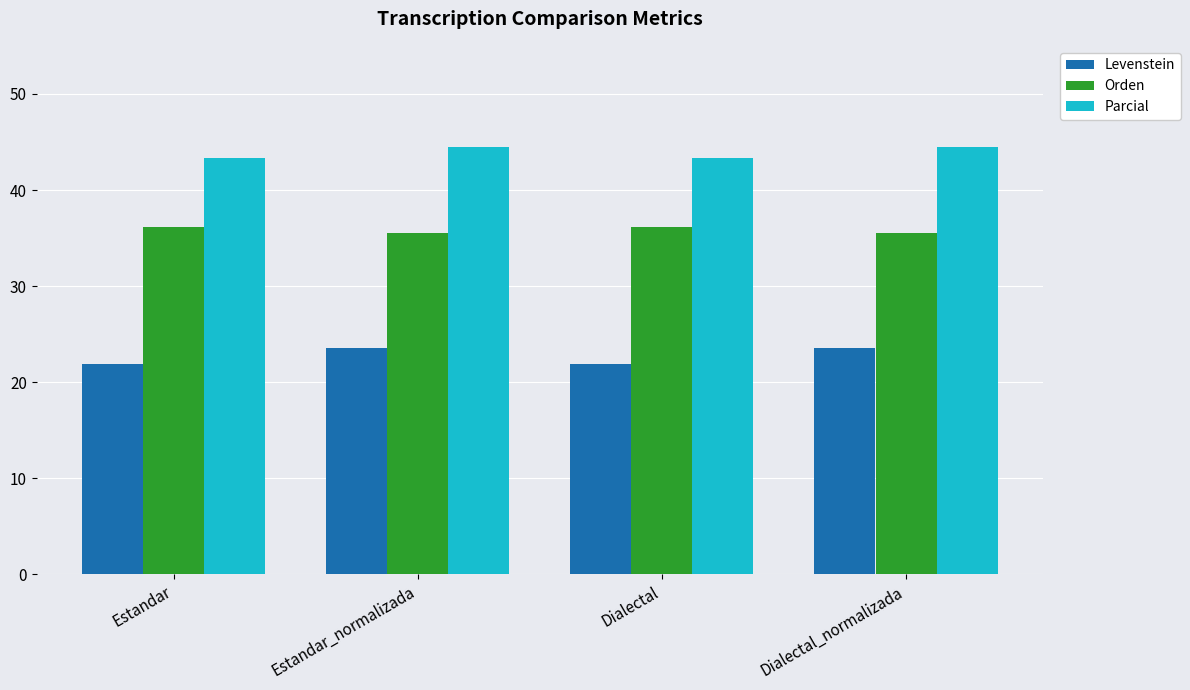

Reading right to left, transcribe all the data shown in this chart.

Levenstein: 23.5	21.9	23.5	21.9
Orden: 35.5	36.2	35.5	36.2
Parcial: 44.4	43.3	44.4	43.3